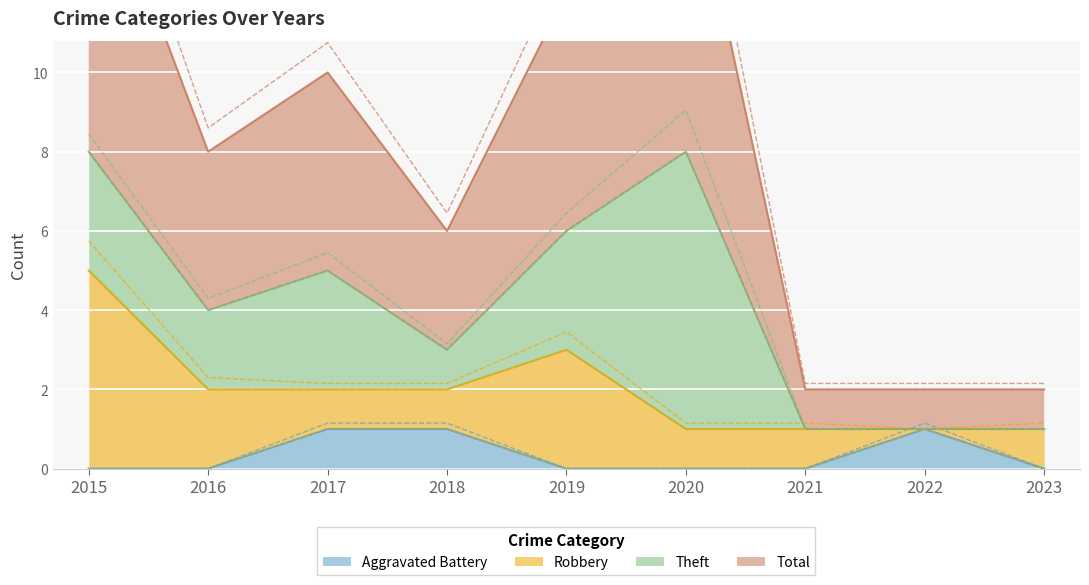

Which label corresponds to the smallest value in the chart?

2015